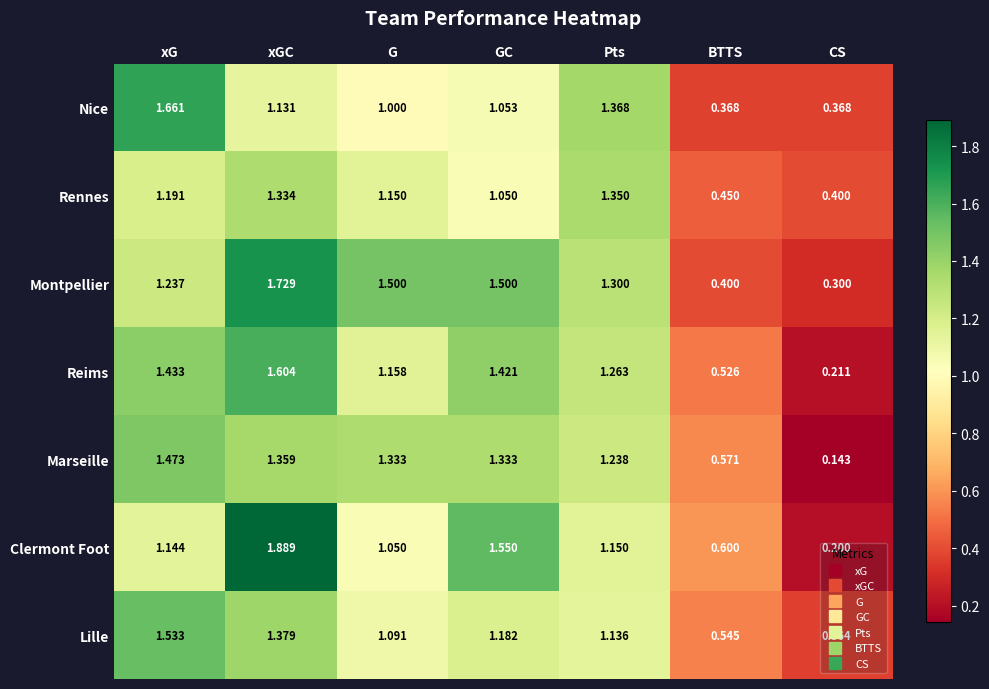

Which label corresponds to the largest value in the chart?

xGC